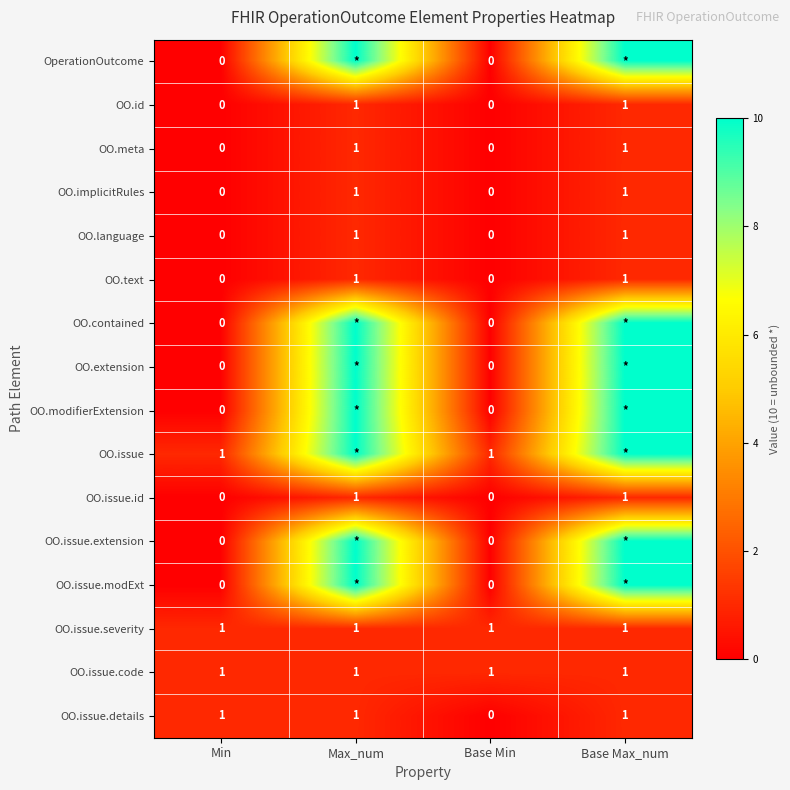

How many OO.id values are between 0 and 1?

4